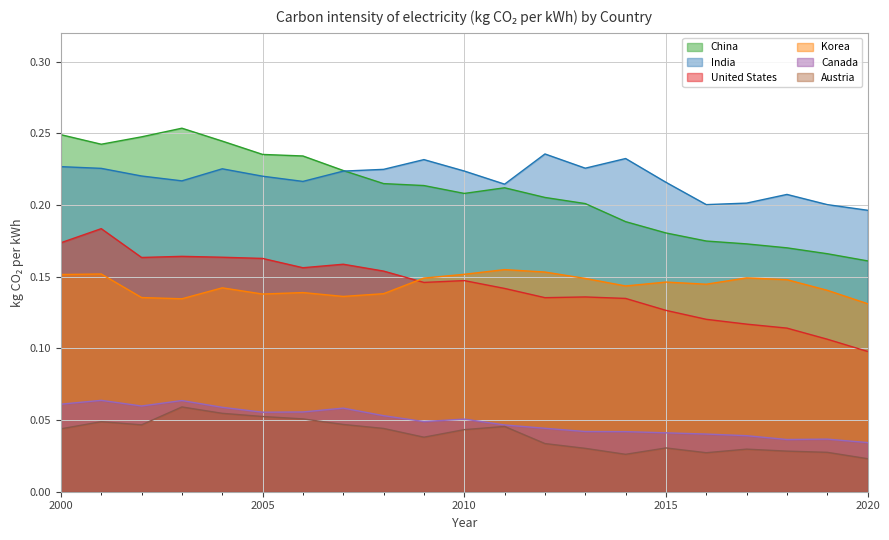

Which series has the largest total across all categories?

India